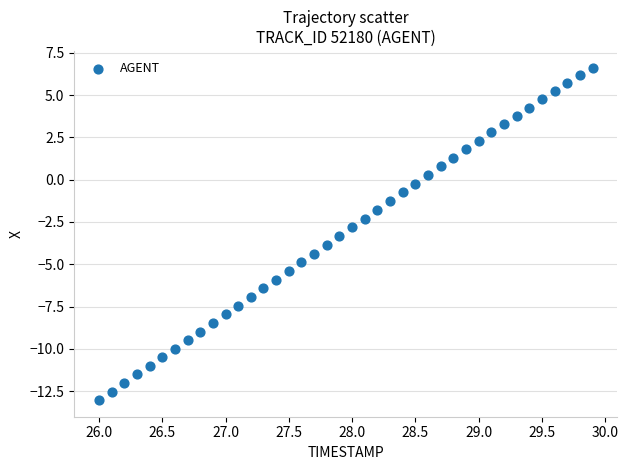

What is the range of Y values (max minus min)?

19.7